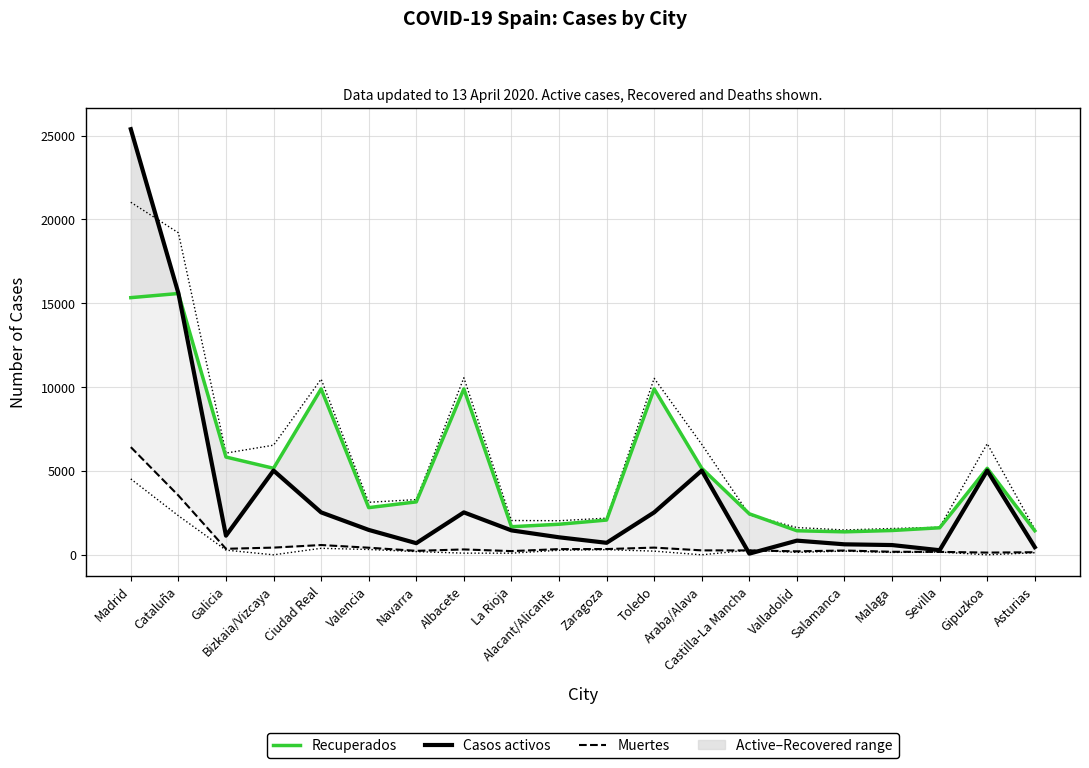

What is the smallest value displayed?

71